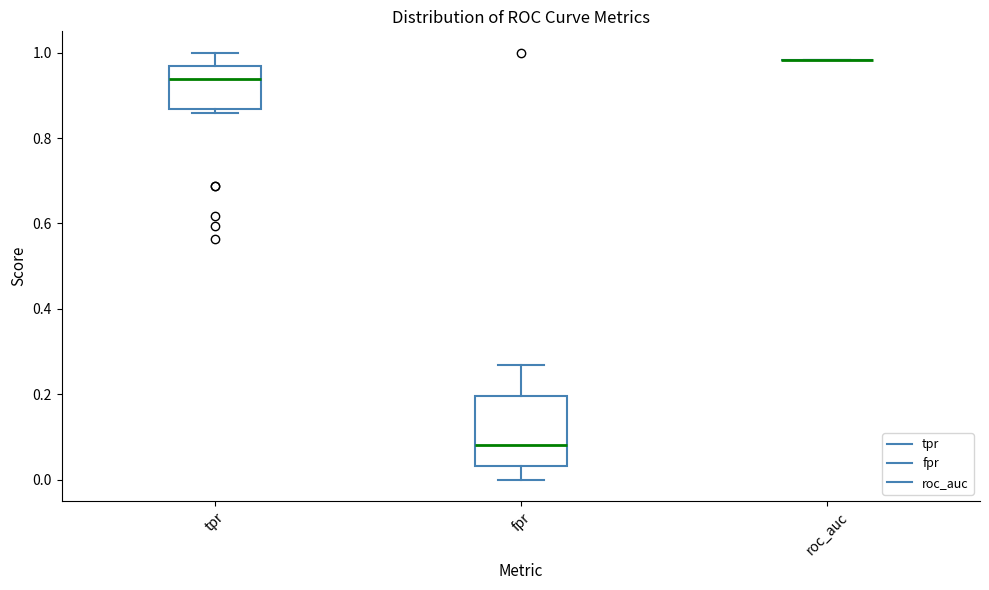

Reading left to right, read every box against the y-axis: the position of its median line, the range the box covers, and the ends of its whiskers. The values are not printed on the chart, so give them approximately, as read against the axis.

tpr: median 0.94, box 0.86 to 0.96, whiskers 0.86 (just below the box's lower edge) to 1.00
fpr: median 0.08, box 0.04 to 0.20, whiskers 0.00 to 0.26
roc_auc: box collapsed to a line at 0.98, whiskers 0.98 to 0.98